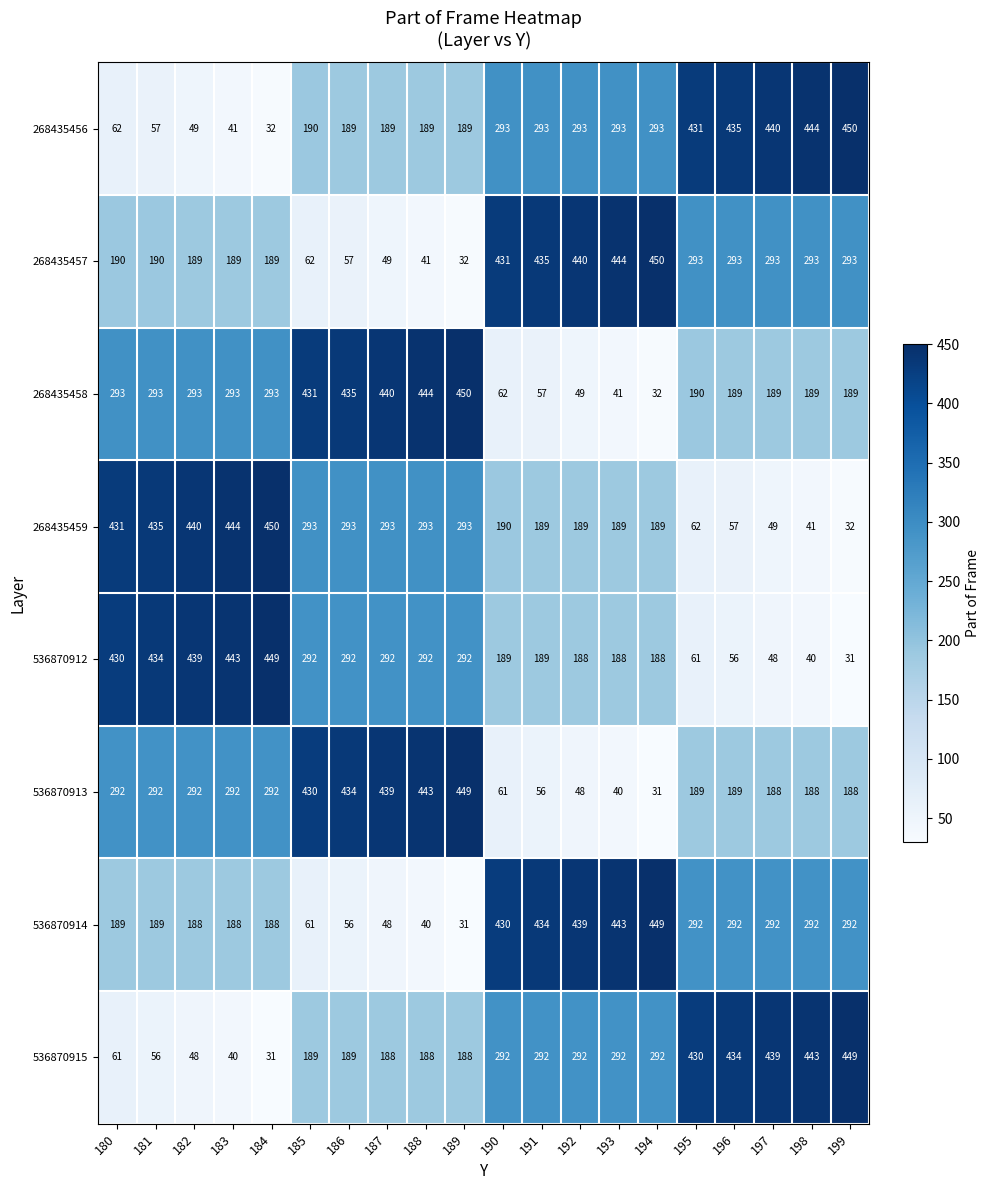

What is the spread (max minus min) of values at 186?

379